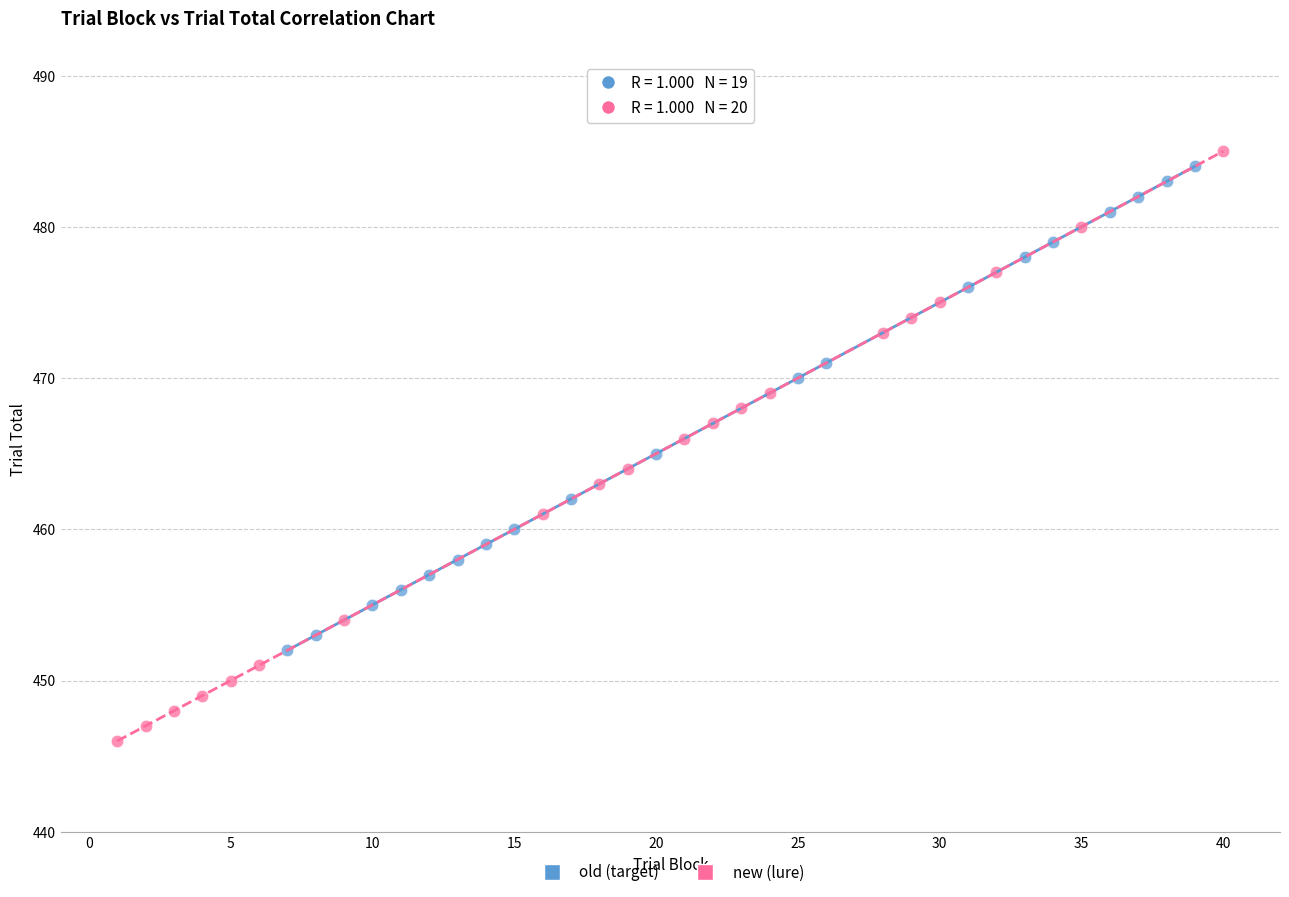

Which series has the largest Y range (max minus min)?

new (lure)